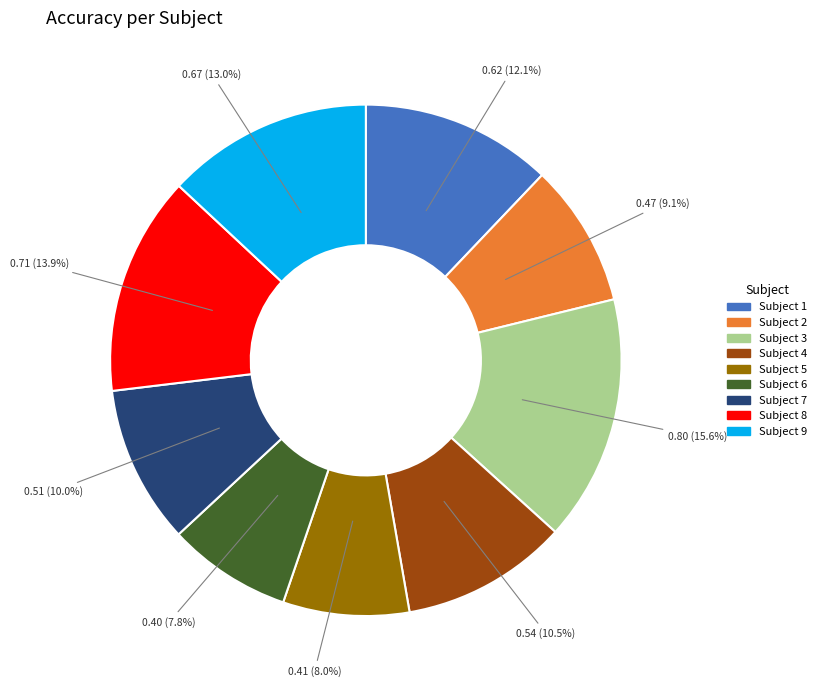

Is there a majority slice in this chart?

No